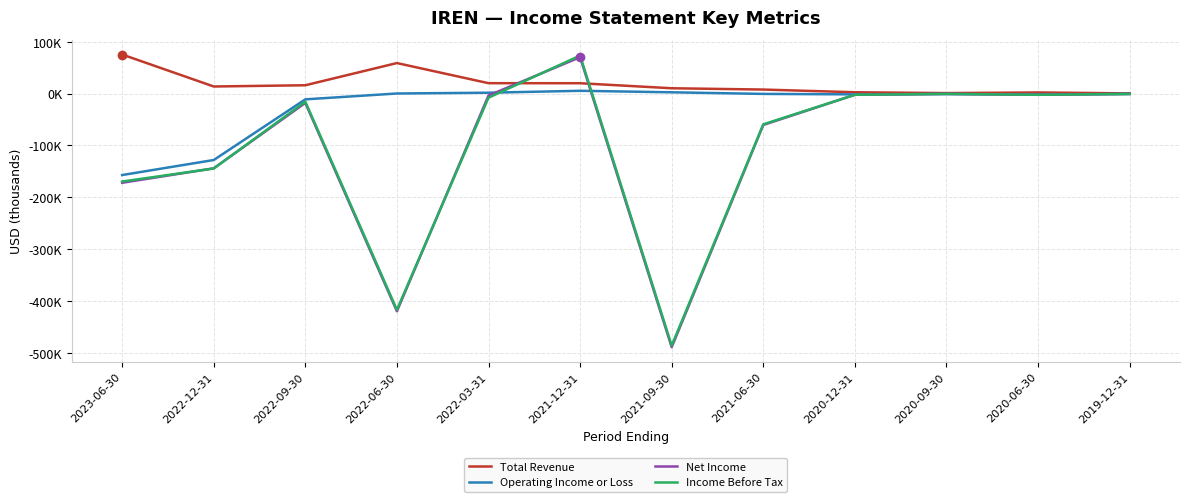

Which series has the largest total across all categories?

Total Revenue